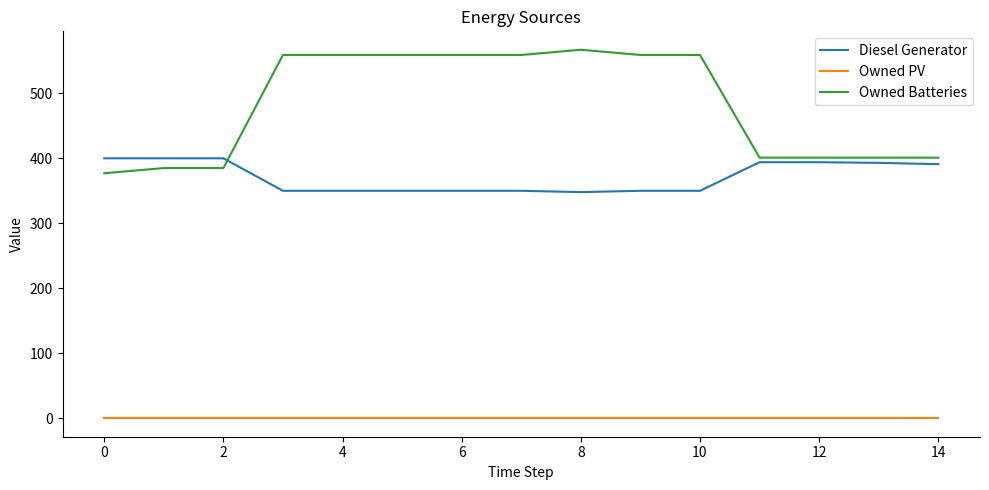

Which series has the largest range (max minus min)?

Owned Batteries